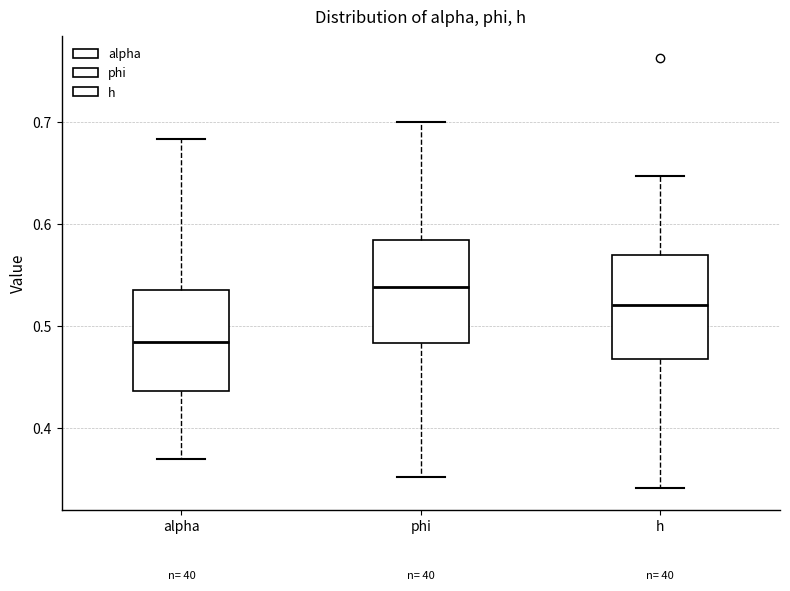

Where is the lower edge of the box for h on the y-axis? The values are not printed on the chart, so give them approximately, as read against the axis.

0.47